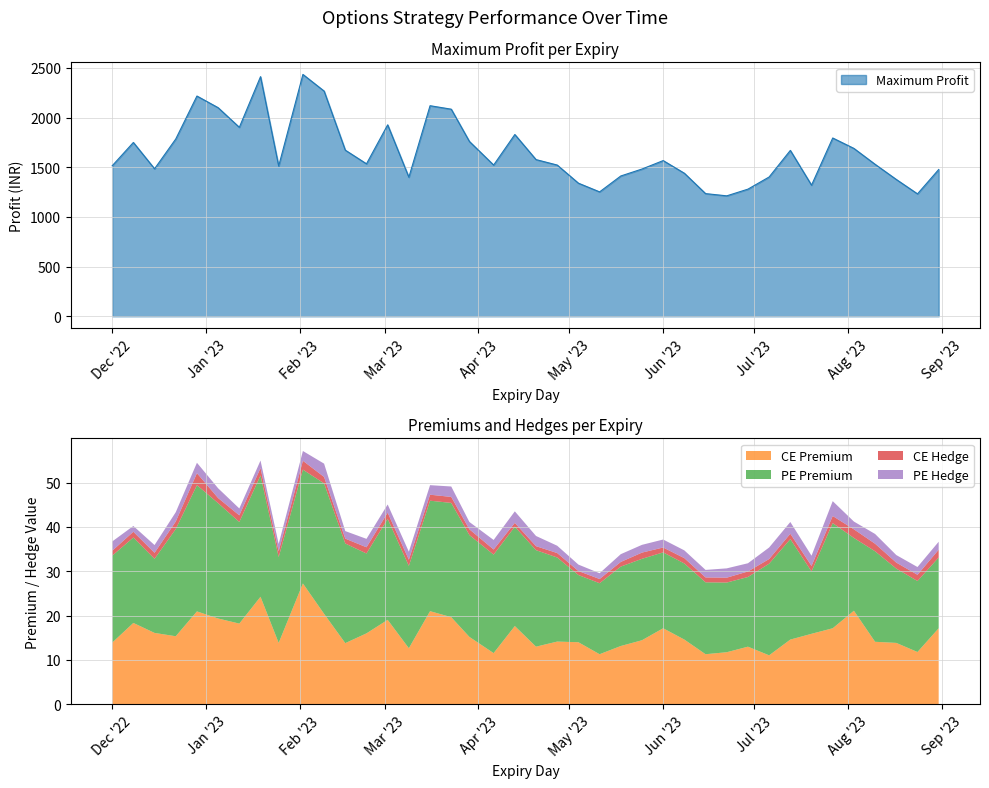

What is the difference between the highest and lowest values at 2023-04-20?

1576.6